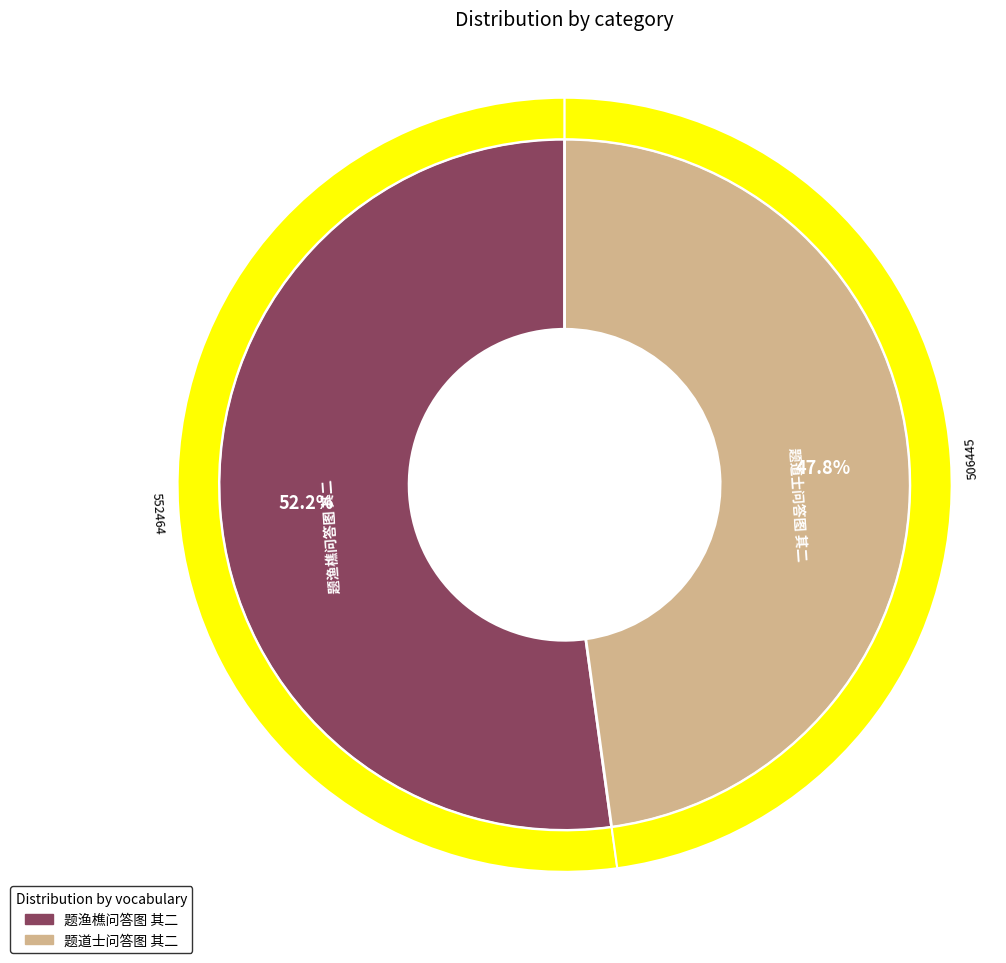

Approximately how many times larger is the value at 题渔樵问答图 其二 compared to 题道士问答图 其二?

1.1